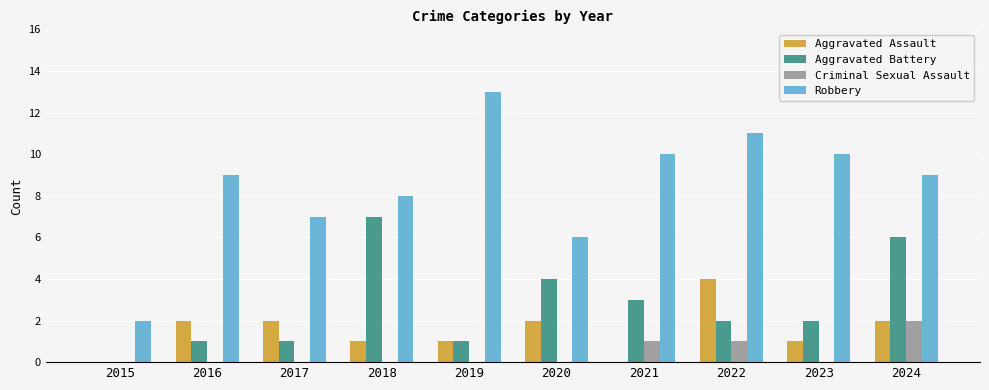

What is the maximum value shown in the chart?

13